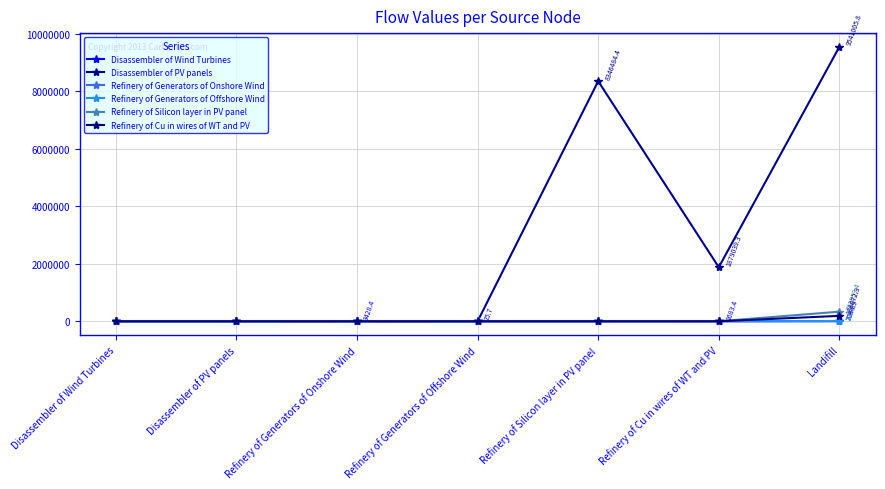

At which category is the sum across all series the highest?

Landifill